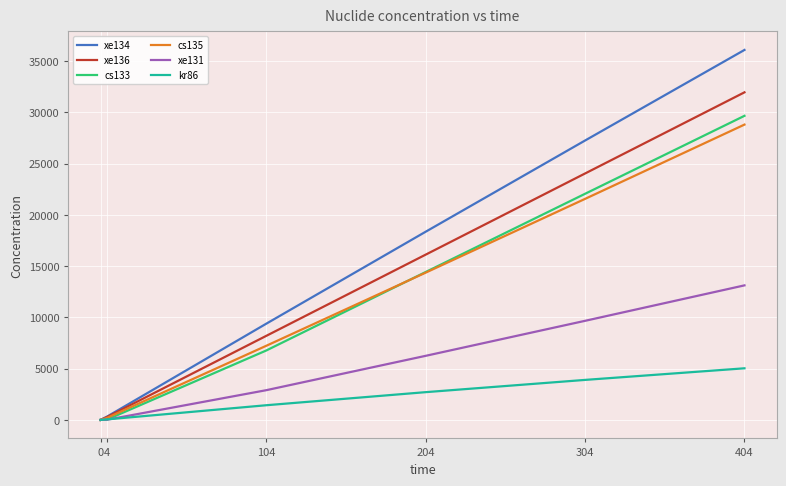

What is the sum of all xe131 values?

31968.5